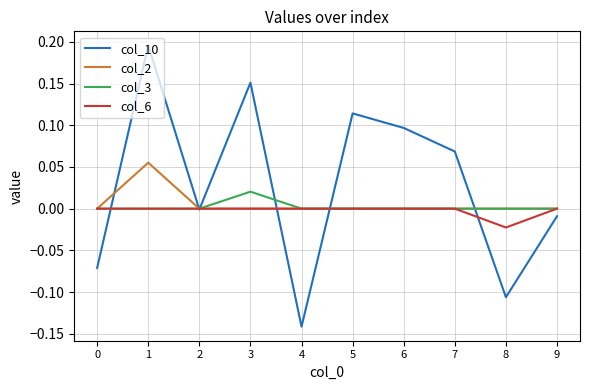

Which series has the largest total across all categories?

col_10